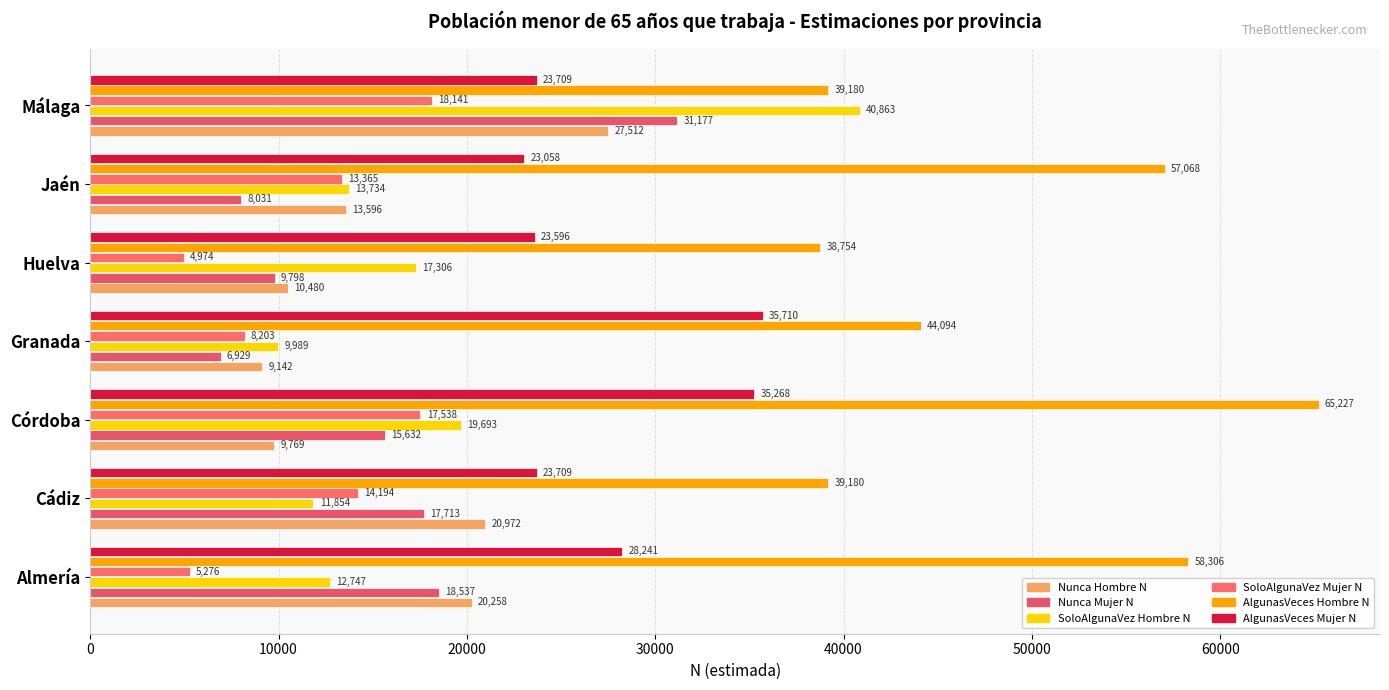

Which series has the widest spread of values?

SoloAlgunaVez Hombre N